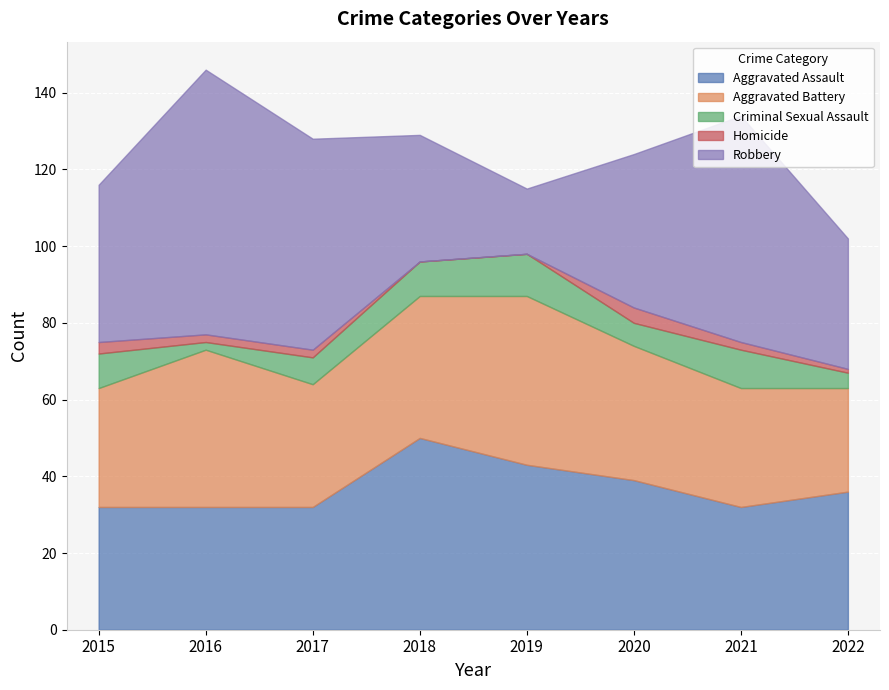

What is the difference between the highest and lowest values at 2018?

50